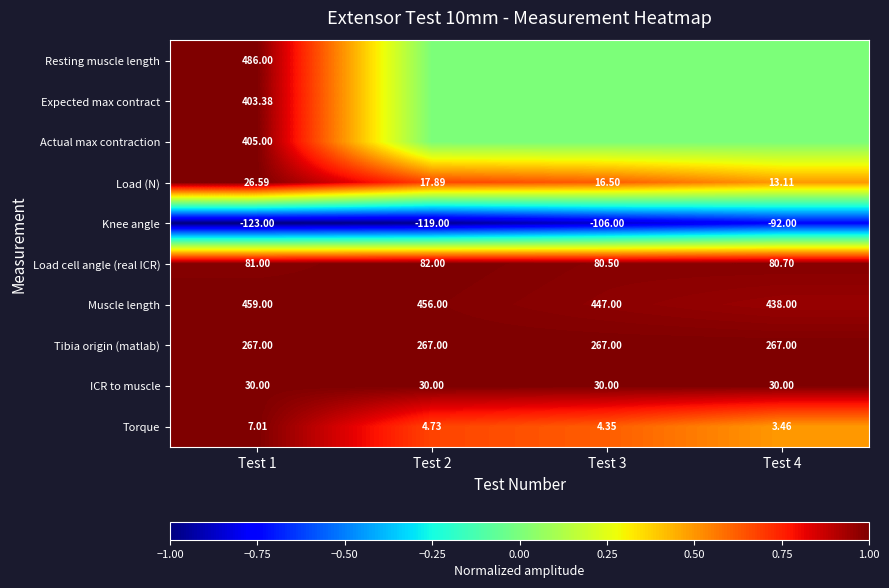

At which category is the sum across all series the highest?

Test 1